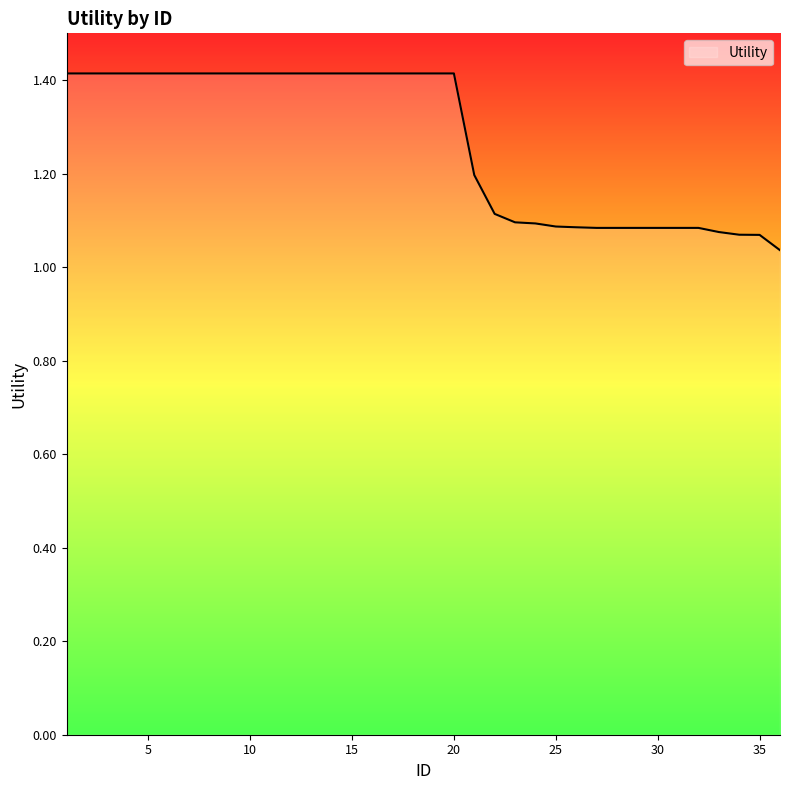

What is the maximum value shown in the chart?

1.4